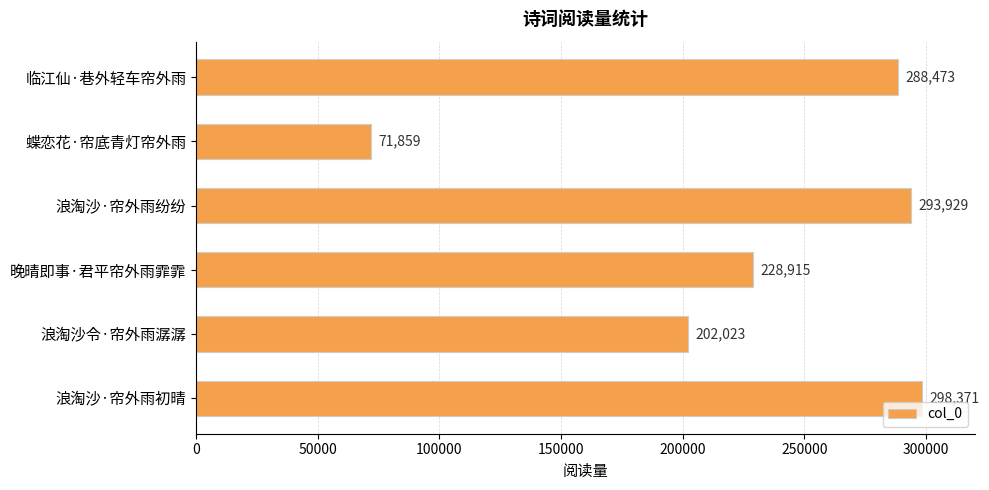

Reading bottom to top, extract all data points from this chart.

298371	202023	228915	293929	71859	288473